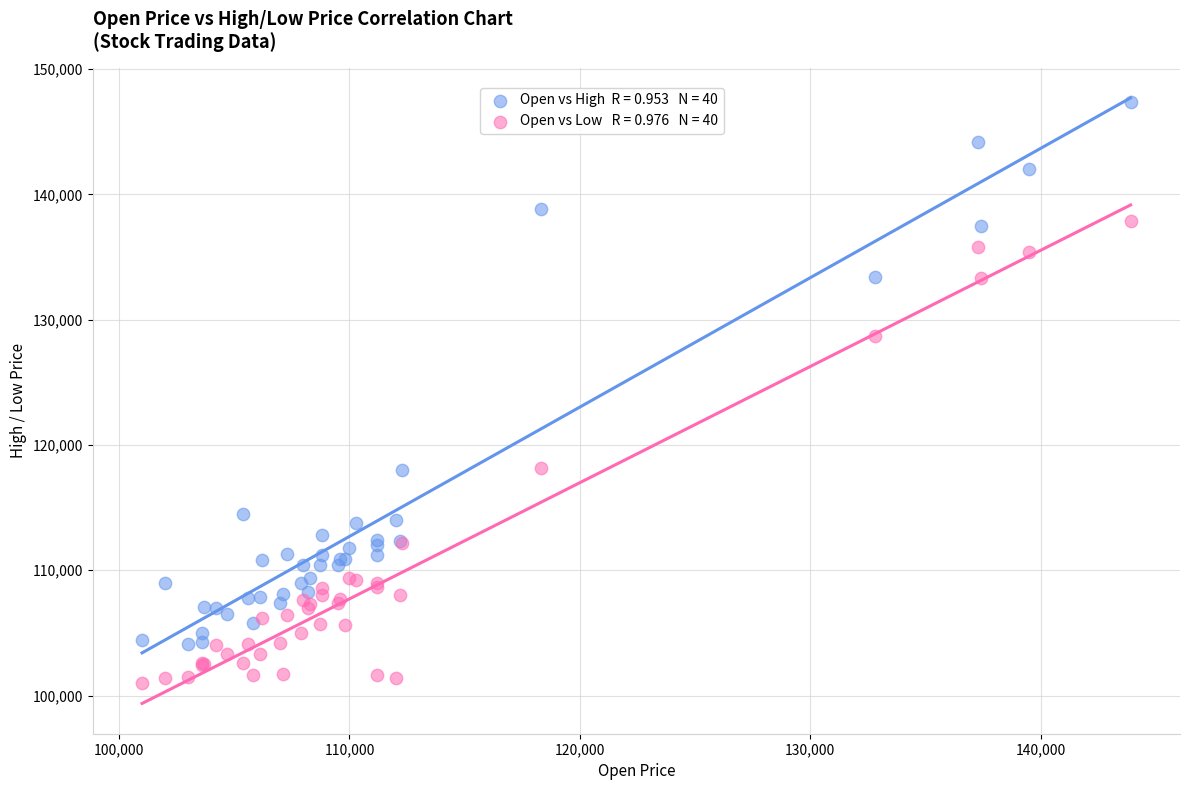

Across all series, what Y value is closest to 124200?

128700